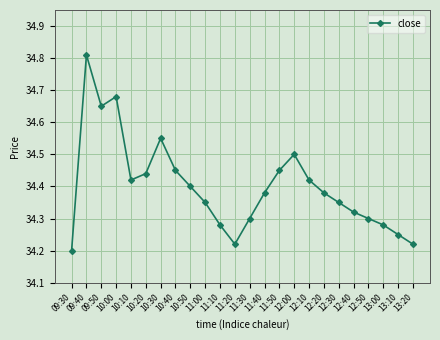

At which category does the chart reach its minimum across all series?

09:30